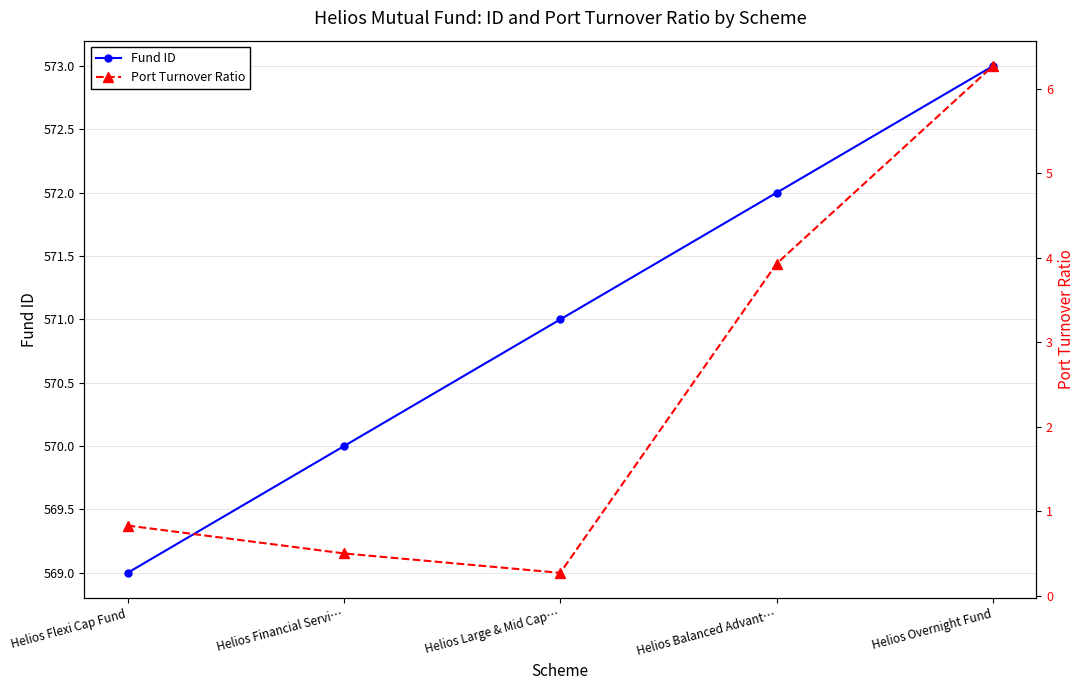

What are all the series names shown in the legend?

Fund ID, Port Turnover Ratio